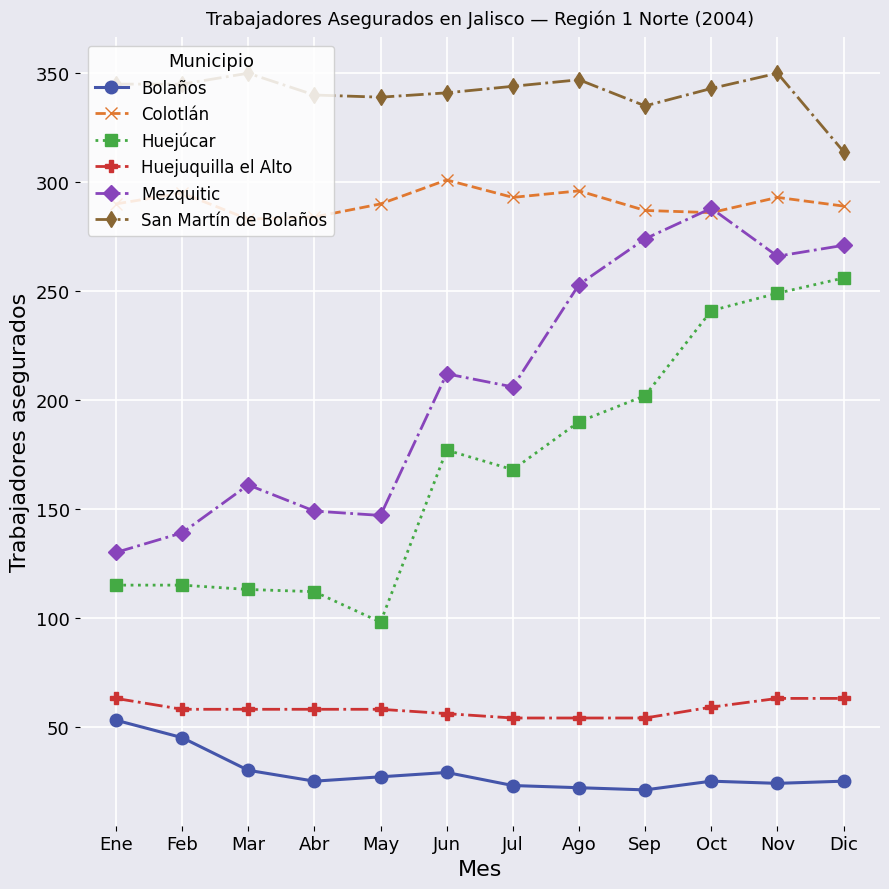

Rank the series by their maximum value, from highest to lowest.

San Martín de Bolaños, Colotlán, Mezquitic, Huejúcar, Huejuquilla el Alto, Bolaños